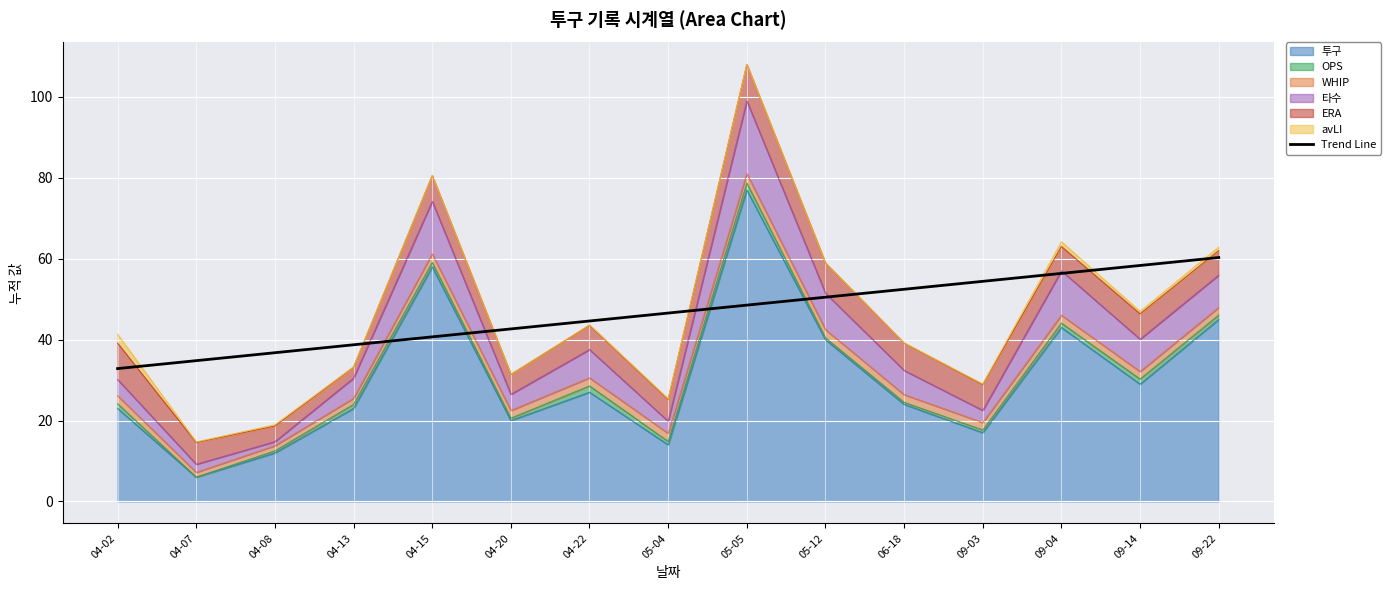

What is the average value?

46.6